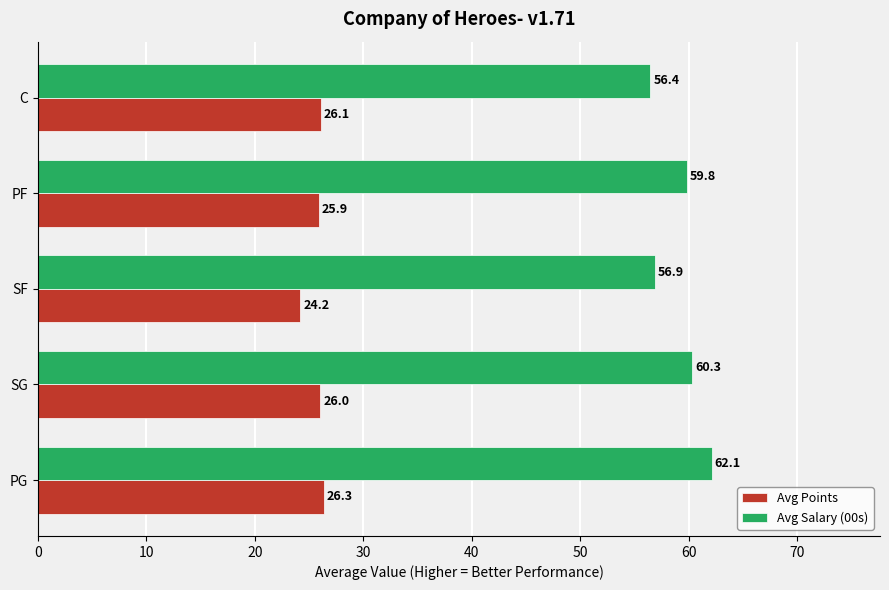

List the labels in order of Avg Salary (00s) value, smallest first.

C, SF, PF, SG, PG